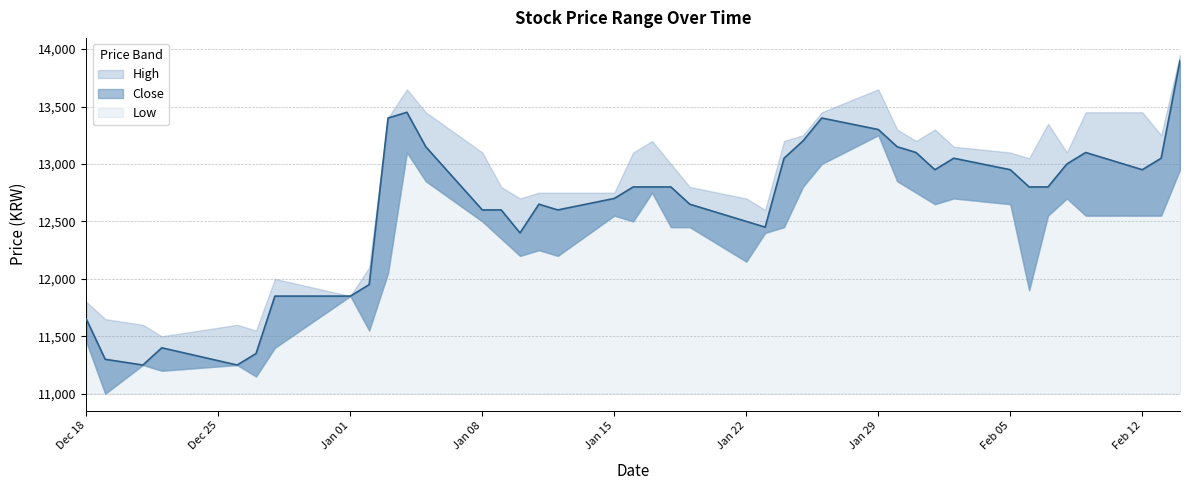

Is the value of Low at 18 greater than the value of Close at 5?

Yes